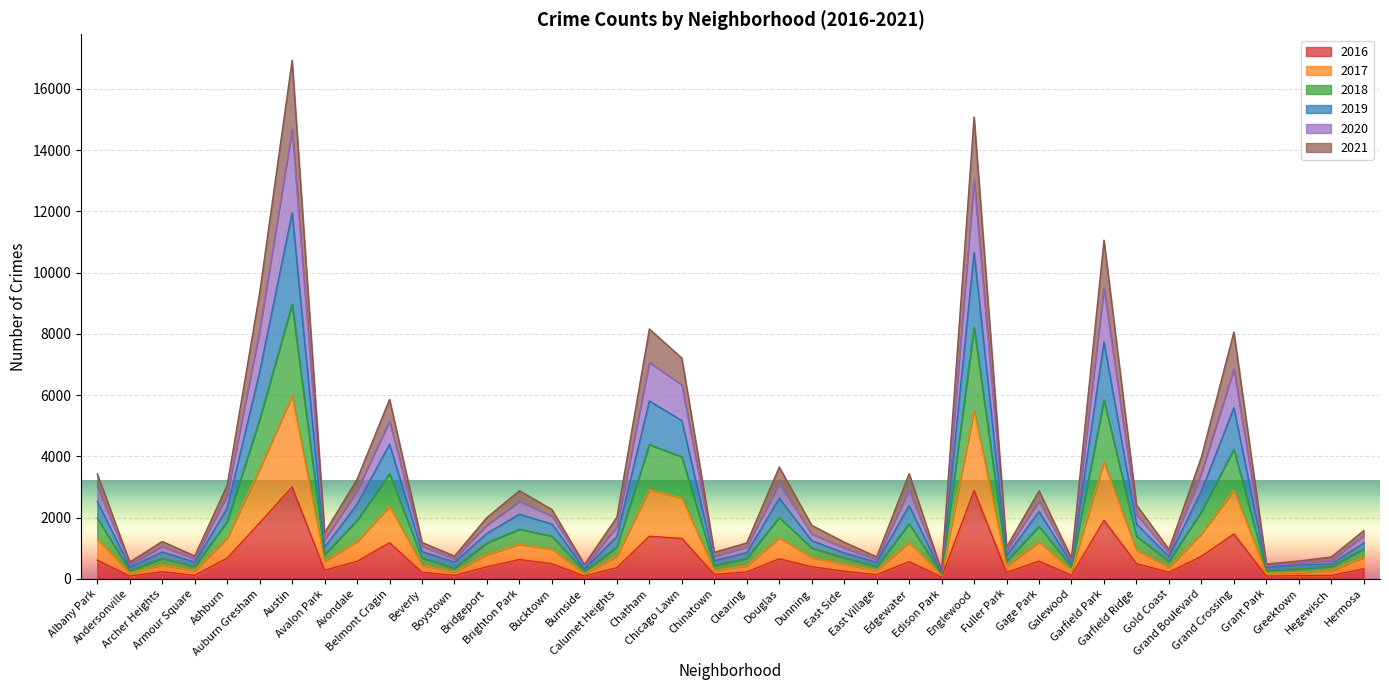

Between Burnside and Austin, which is larger?

Austin